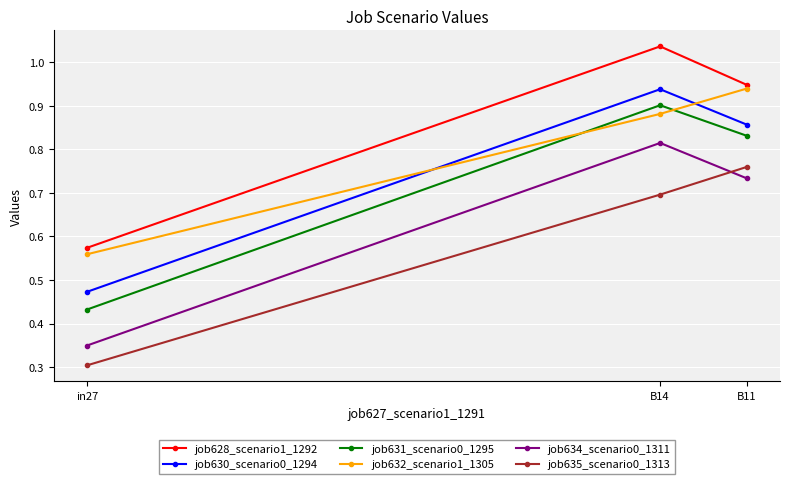

Which series has the largest range (max minus min)?

job631_scenario0_1295